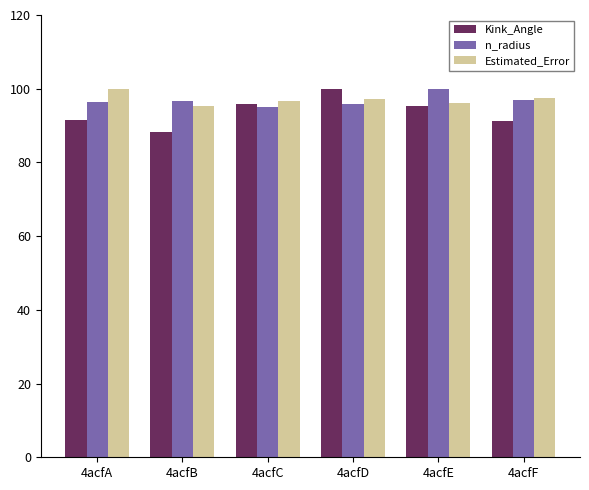

How many series are shown in this chart?

3